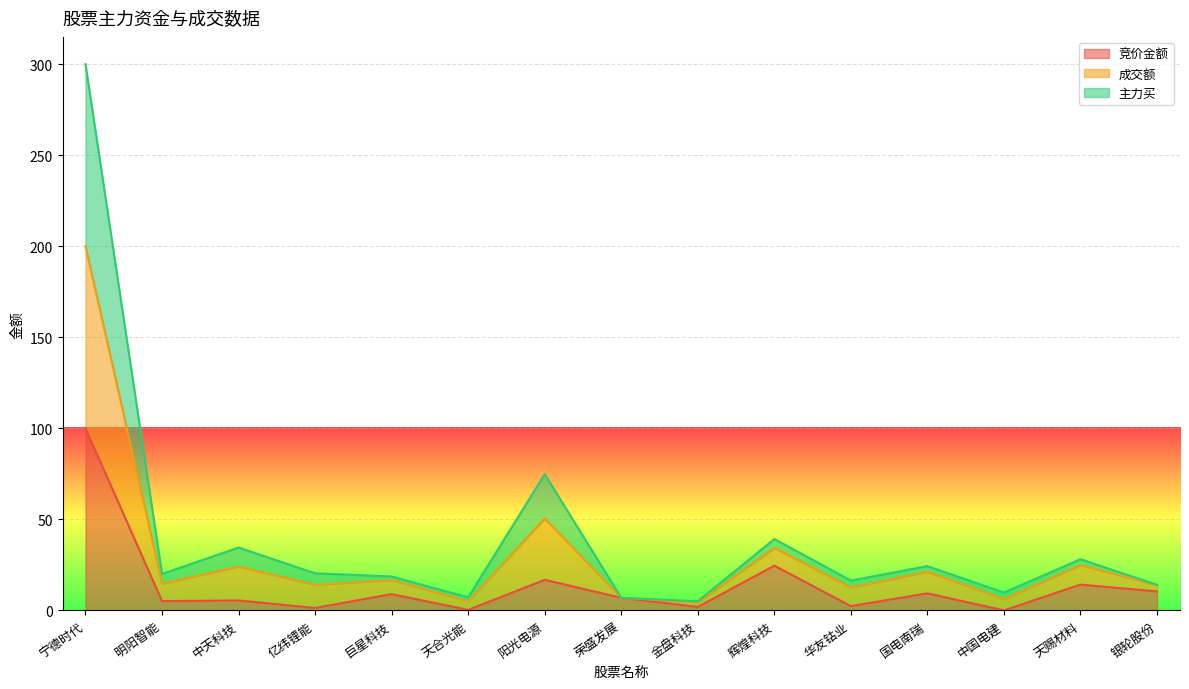

What is the total value across all series at 华友钴业?

16.4